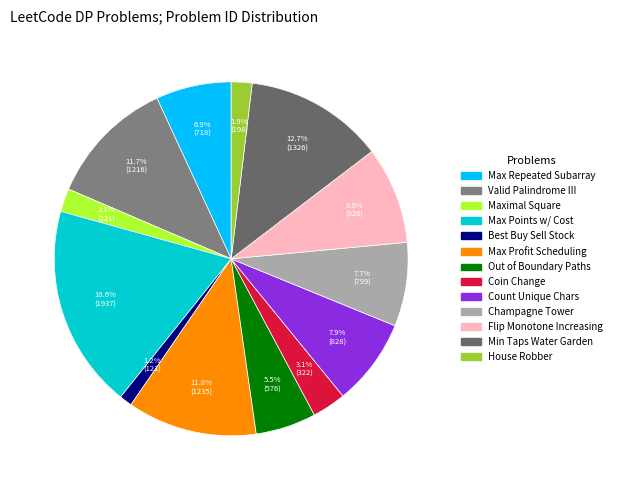

Count the number of slices in the pie.

13